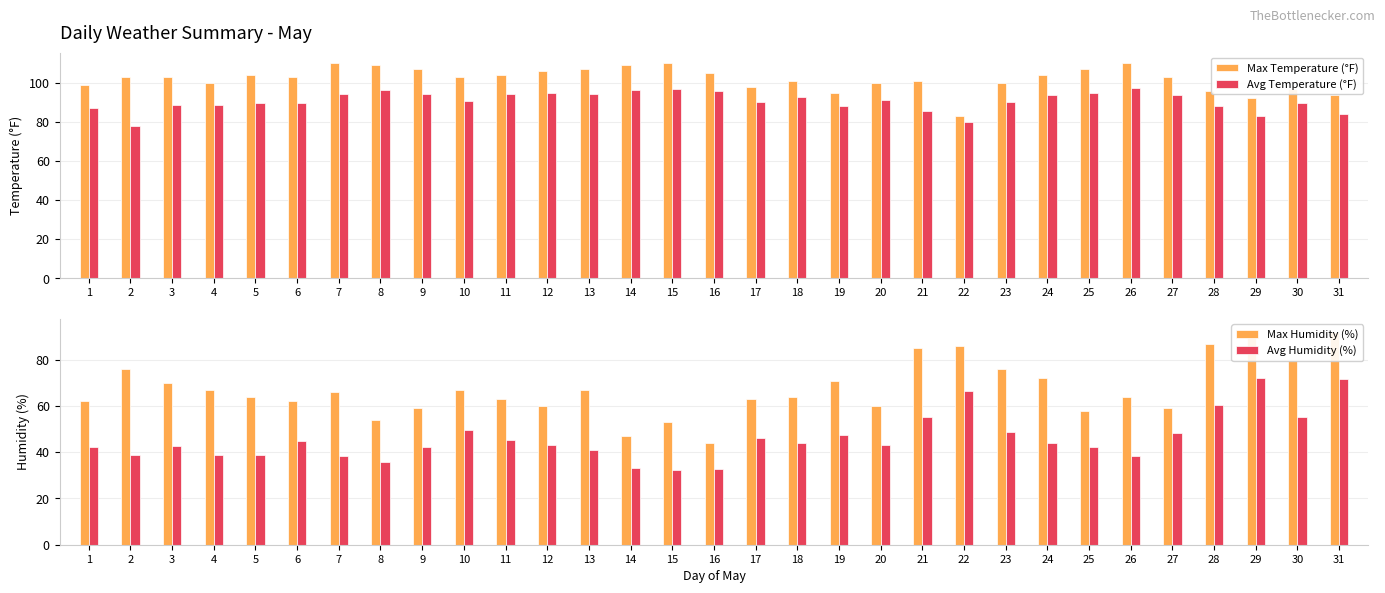

Are the bars horizontal?

No